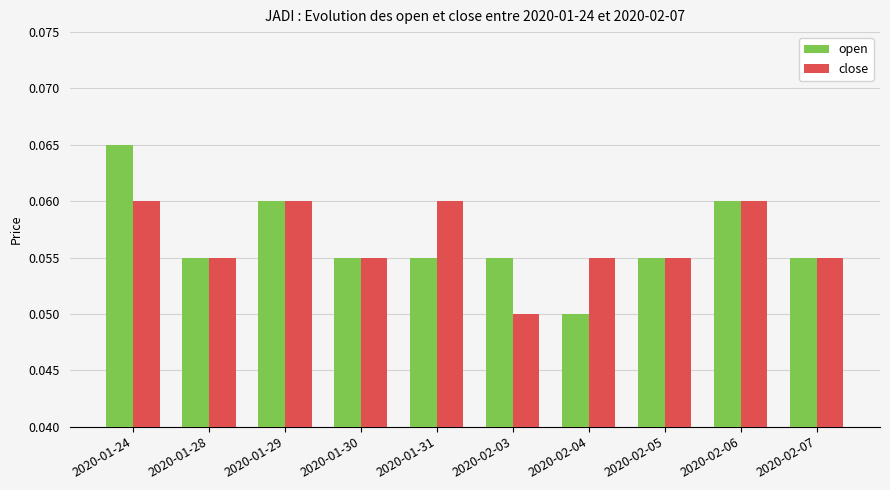

Which series has the widest spread of values?

open